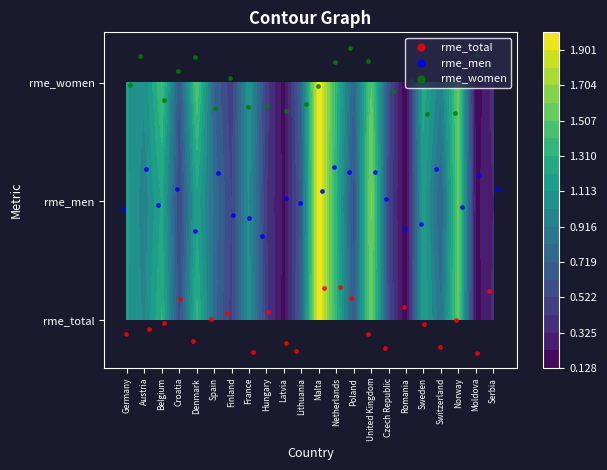

Which series has the widest spread of values?

rme_men